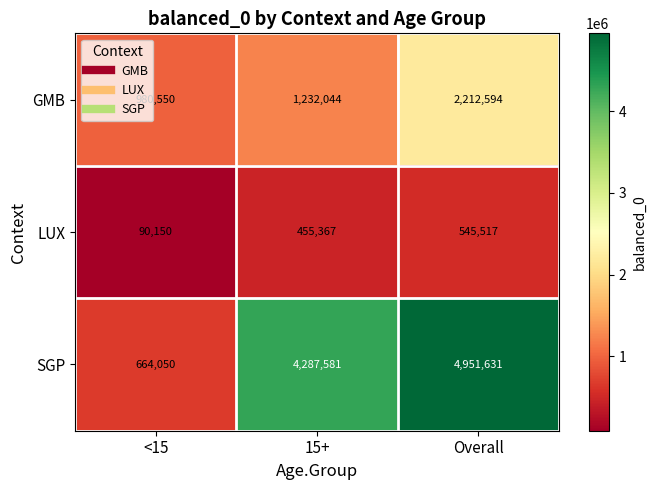

At which category does the chart reach its peak across all series?

Overall